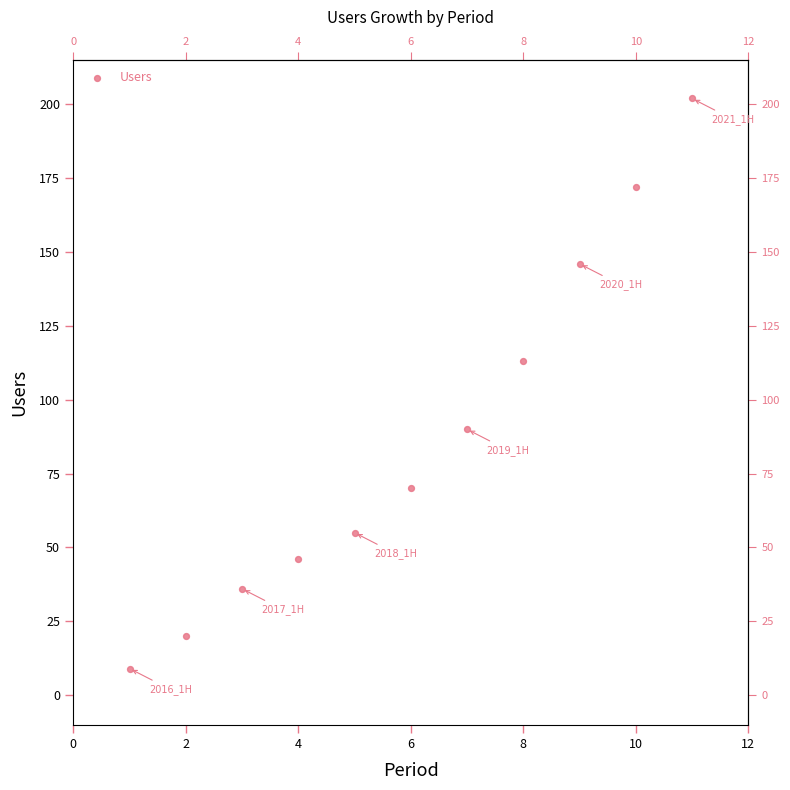

What is the range of Y values (max minus min)?

193